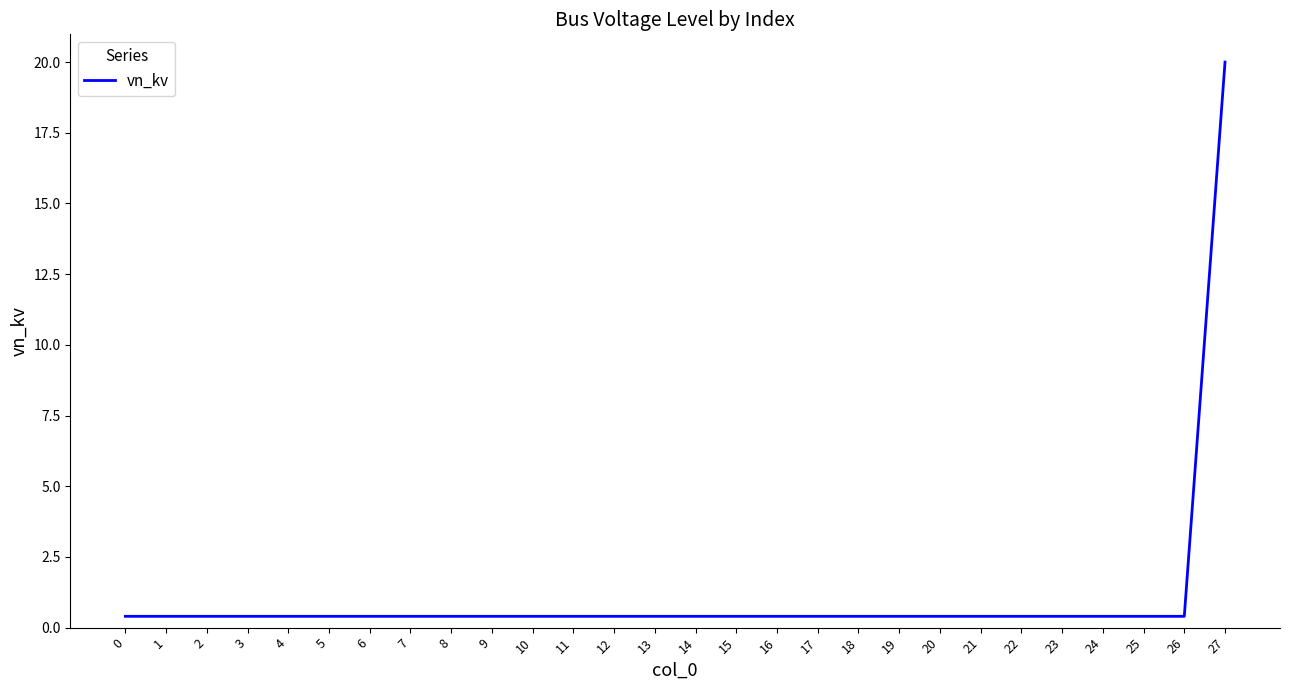

Reading left to right, list all the values displayed in this chart.

0=0.4	1=0.4	2=0.4	3=0.4	4=0.4	5=0.4	6=0.4	7=0.4	8=0.4	9=0.4	10=0.4	11=0.4	12=0.4	13=0.4	14=0.4	15=0.4	16=0.4	17=0.4	18=0.4	19=0.4	20=0.4	21=0.4	22=0.4	23=0.4	24=0.4	25=0.4	26=0.4	27=20.0